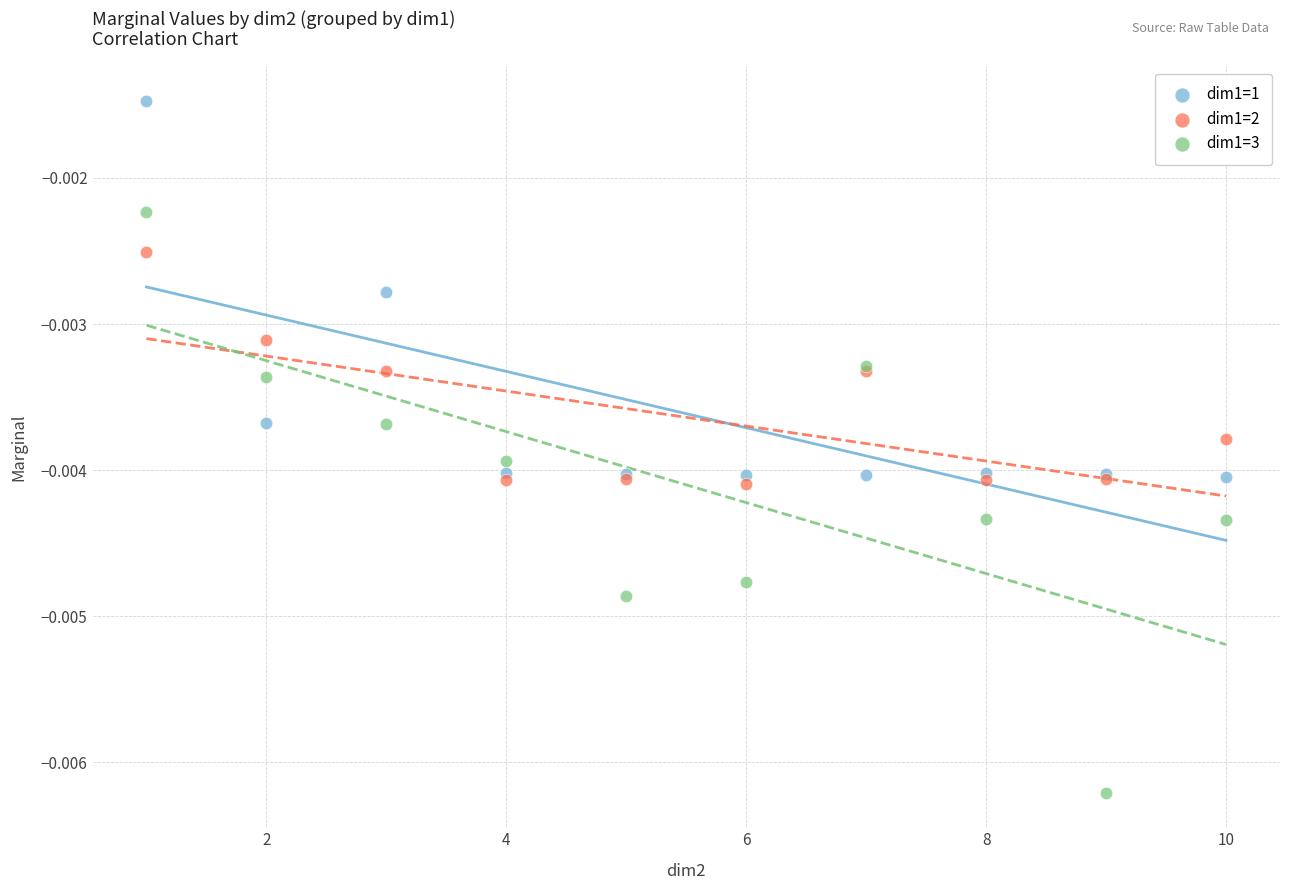

Which series has the largest Y range (max minus min)?

dim1=3